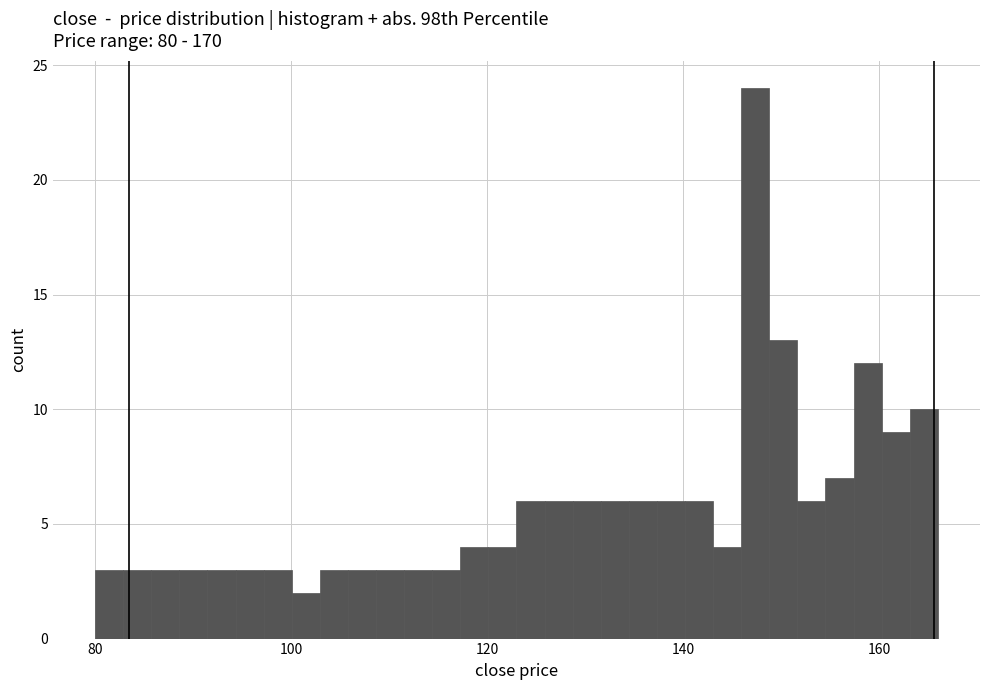

Read against the x-axis, roughly where is the centre of the tallest bar?

148